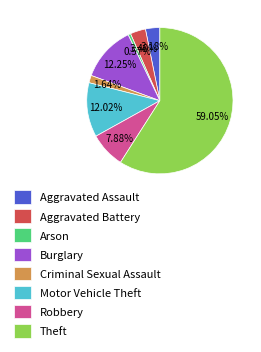

To the nearest percent, what portion does Criminal Sexual Assault represent?

2%